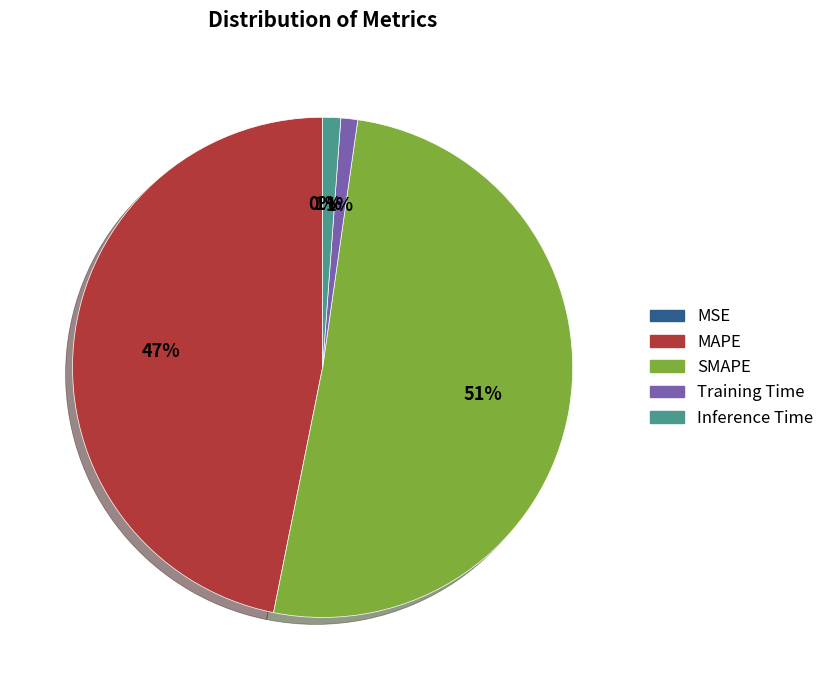

The MAPE slice represents 47% of the pie. True or false?

True